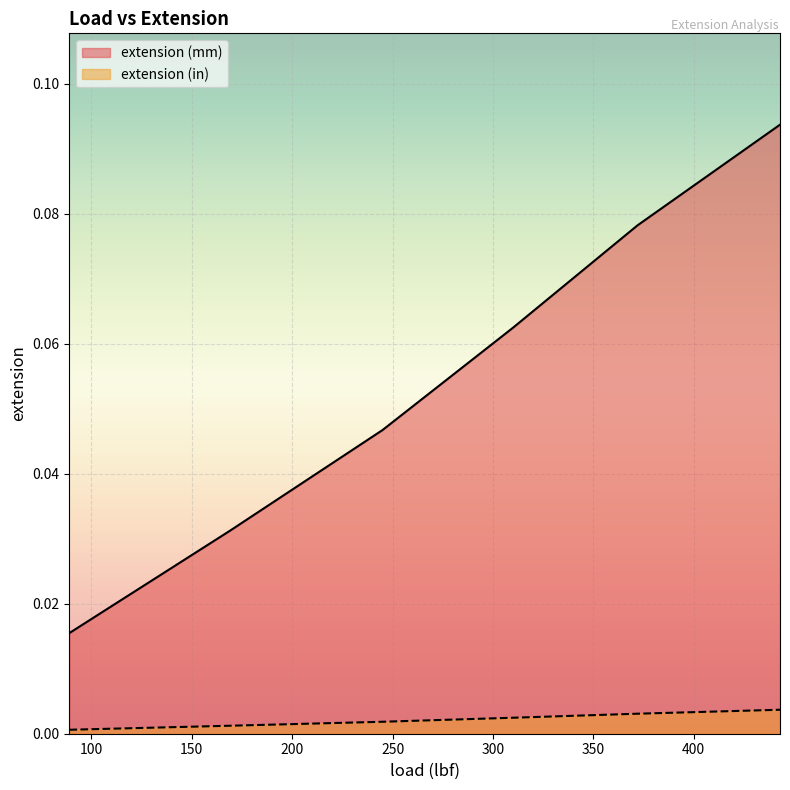

At which label is extension (mm) closest to 0?

89